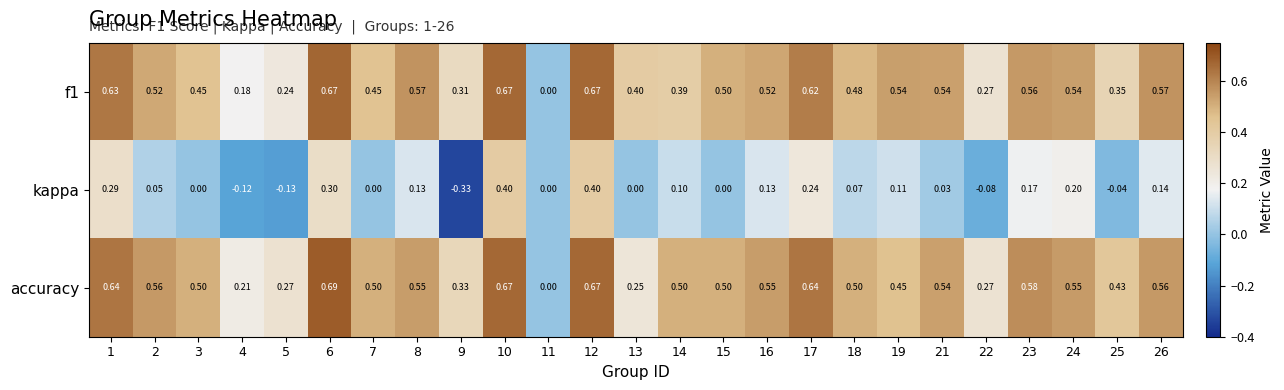

Is the value of kappa at 16 greater than the value of f1 at 24?

No